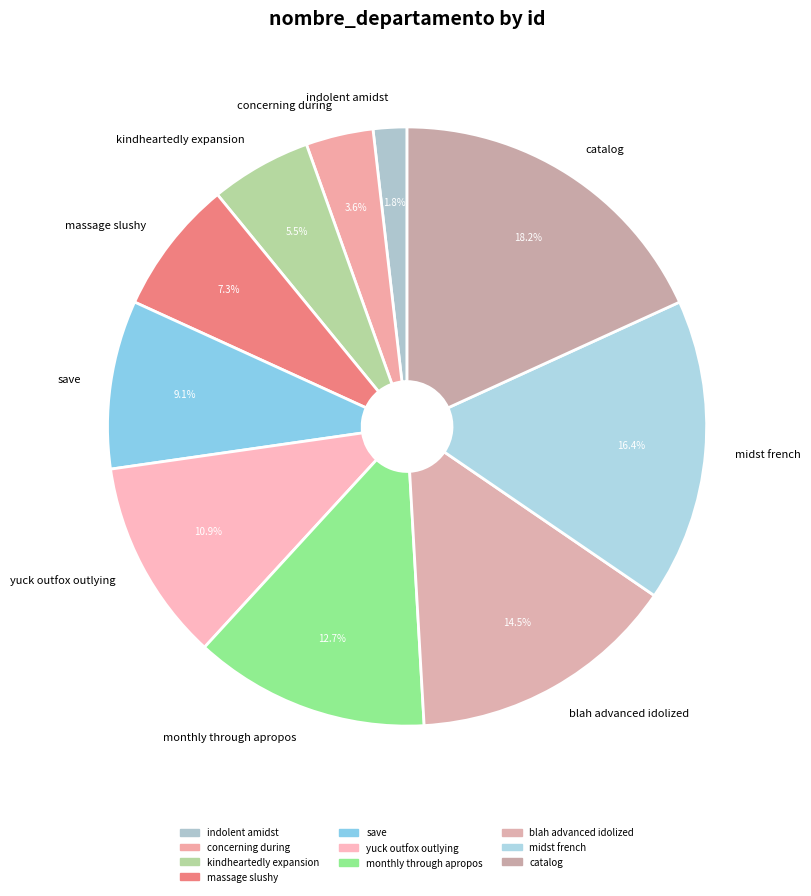

To the nearest percent, what is the difference between the largest and smallest slice percentages?

16%